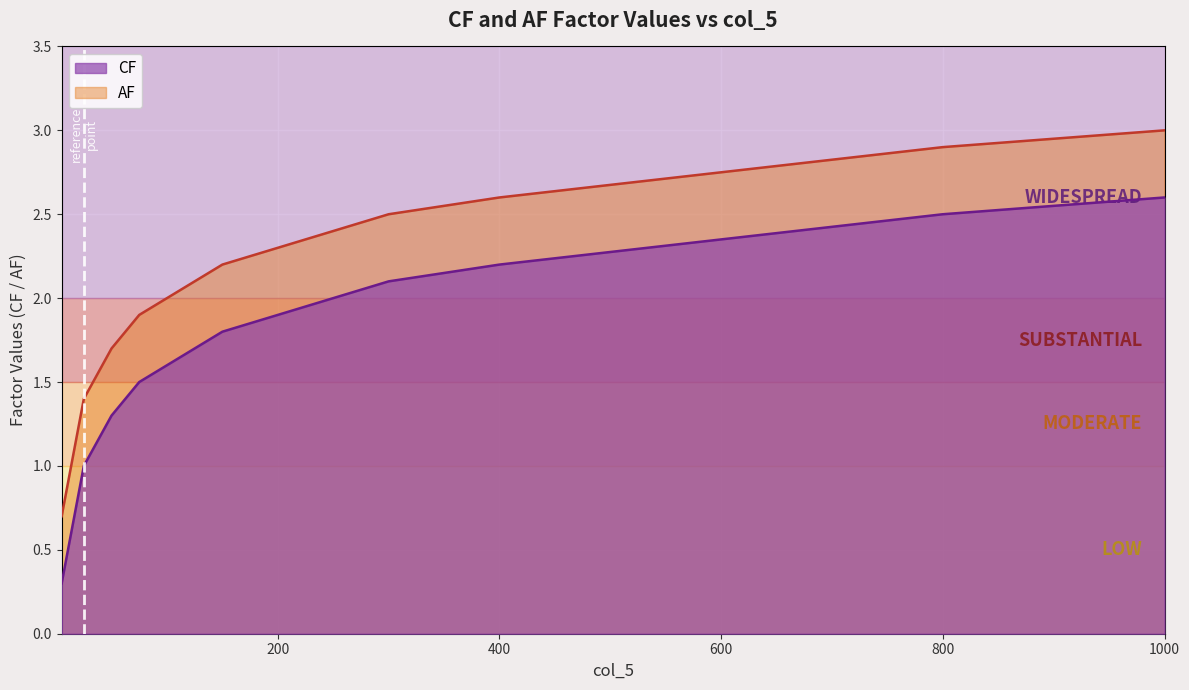

How many data points does each series have?

24